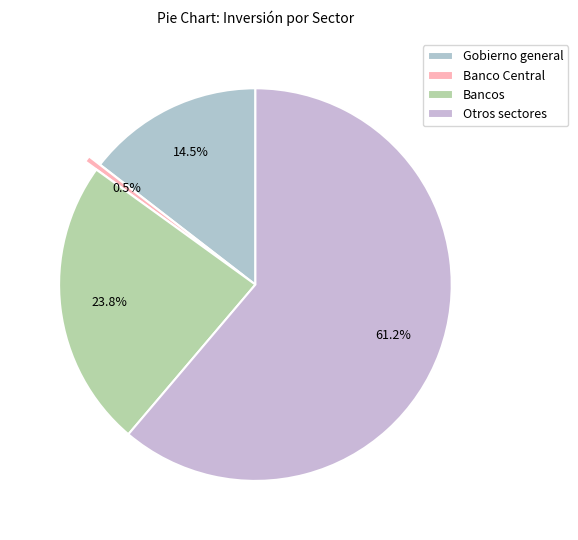

Approximately how many times larger is the value at Otros sectores compared to Bancos?

2.6